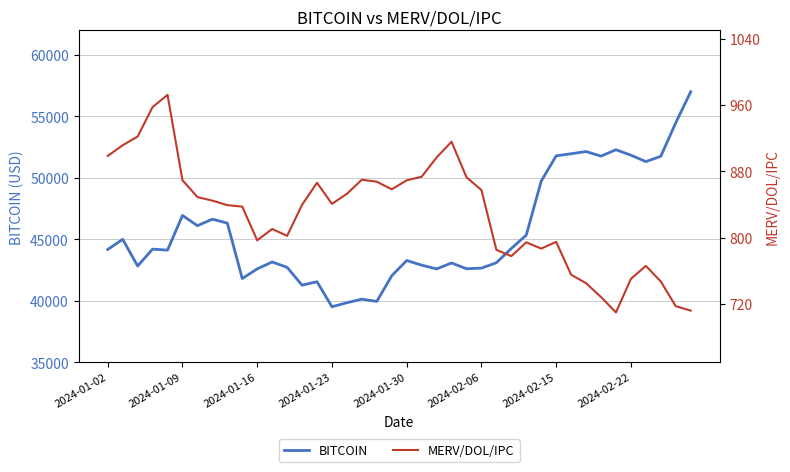

What is the maximum value for BITCOIN?

57003.5